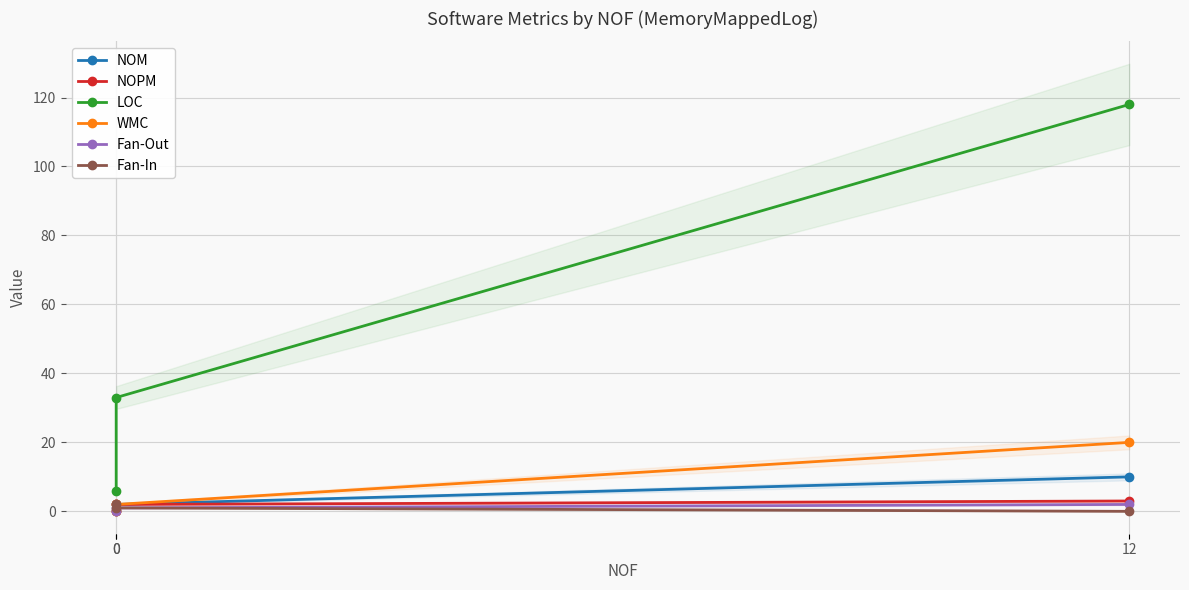

Reading right to left, extract all data points from this chart.

NOM: 12=10	0=2	0=0
NOPM: 12=3	0=2	0=0
LOC: 12=118	0=33	0=6
WMC: 12=20	0=2	0=0
Fan-Out: 12=2	0=1	0=0
Fan-In: 12=0	0=1	0=2